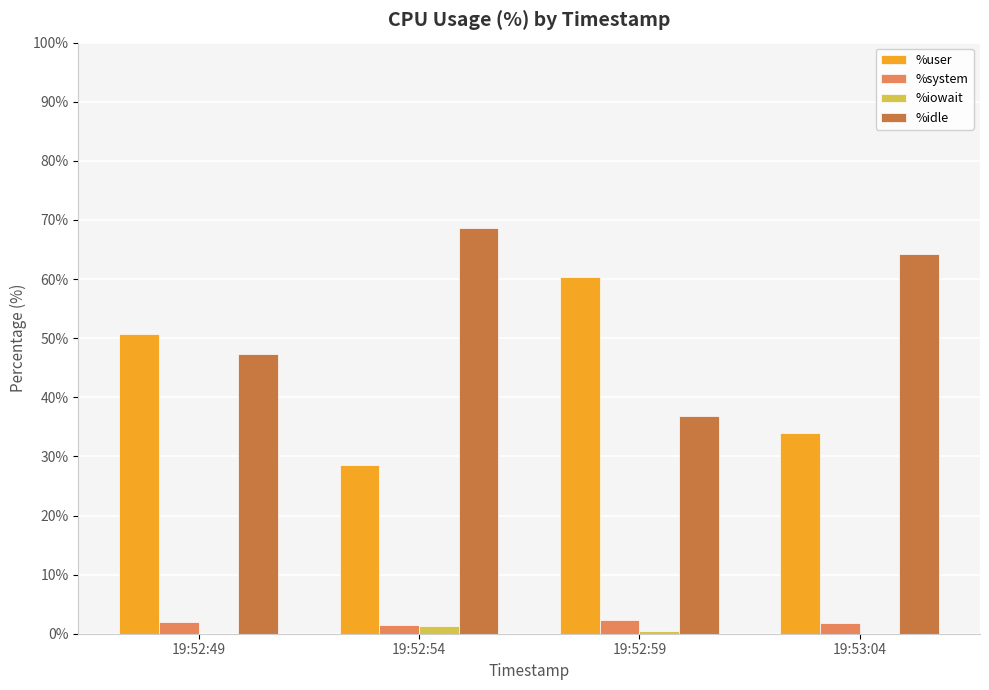

The value of %iowait at 19:52:59 is 0.5. True or false?

True